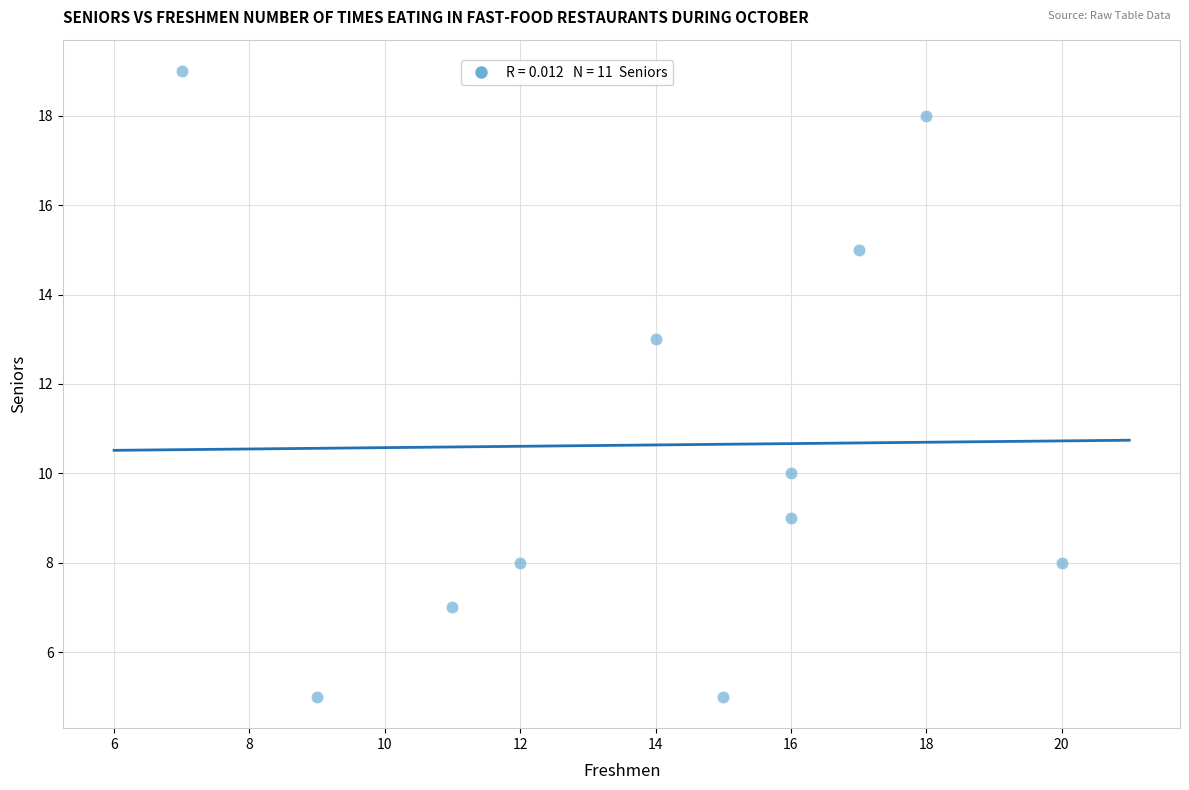

What Y value in the scatter plot is closest to 12?

13